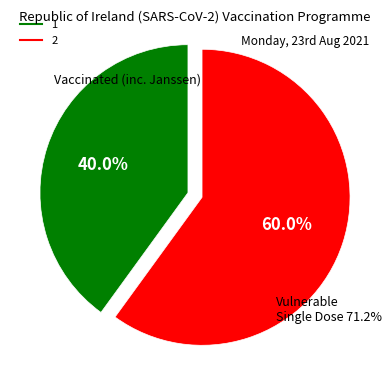

Which category has the smallest portion of the pie?

1